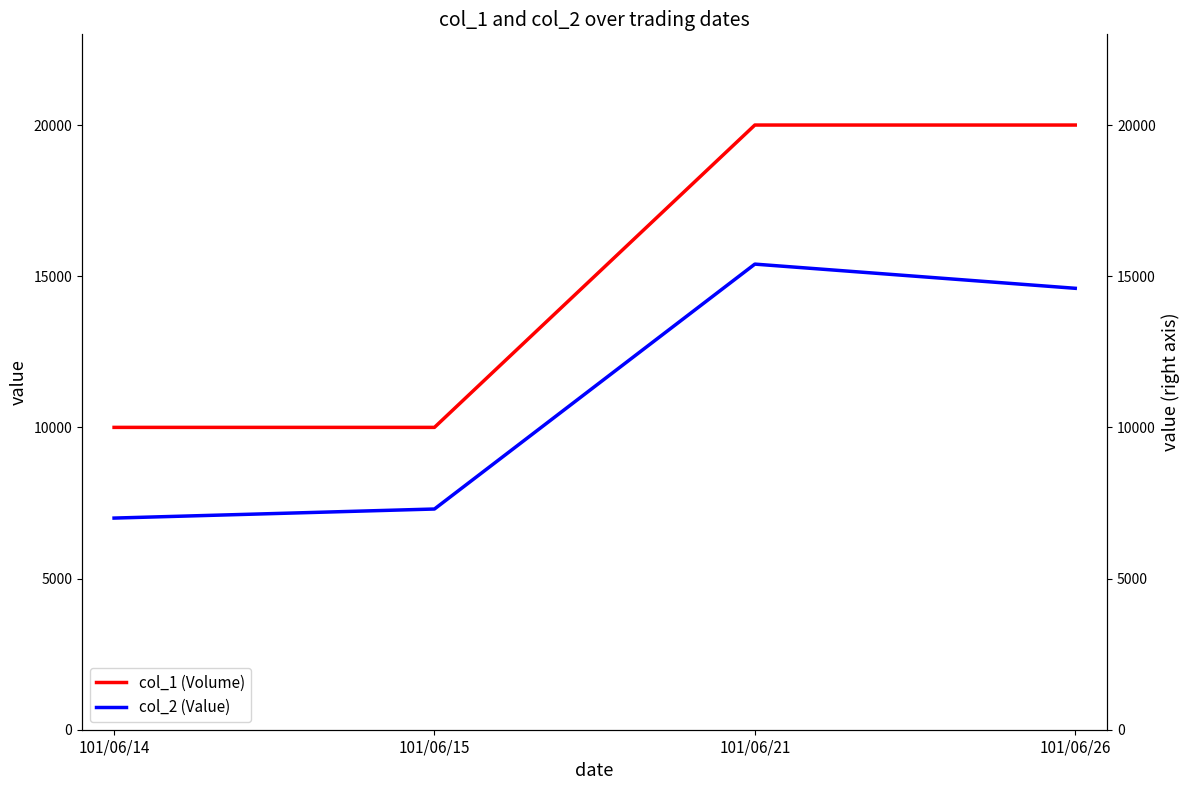

What is the maximum value for col_1 (Volume)?

20000